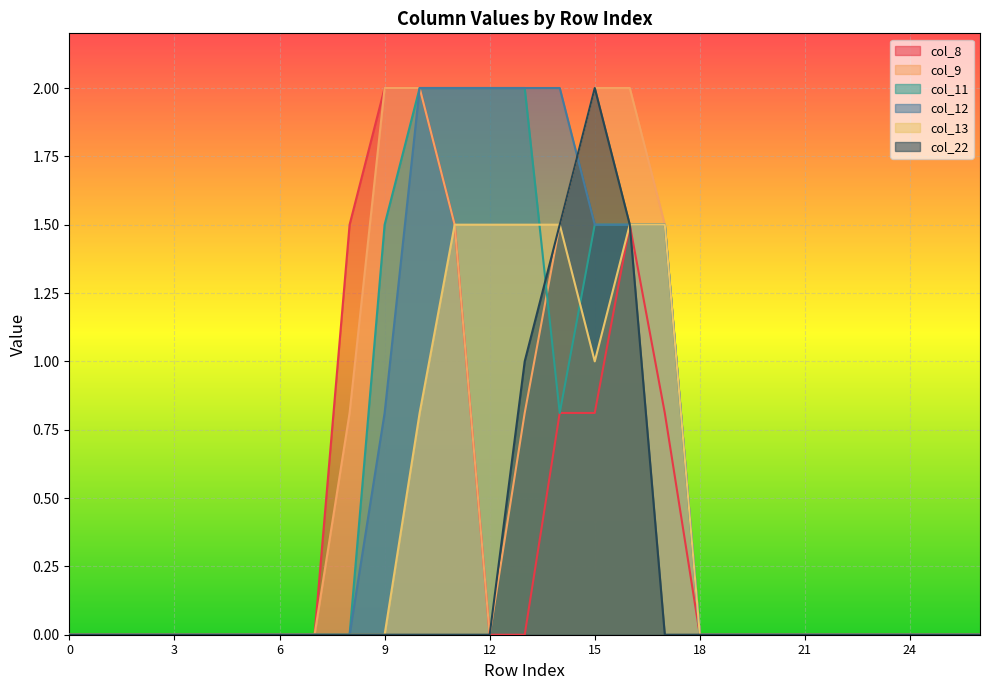

What is the sum of all col_11 values?

14.8